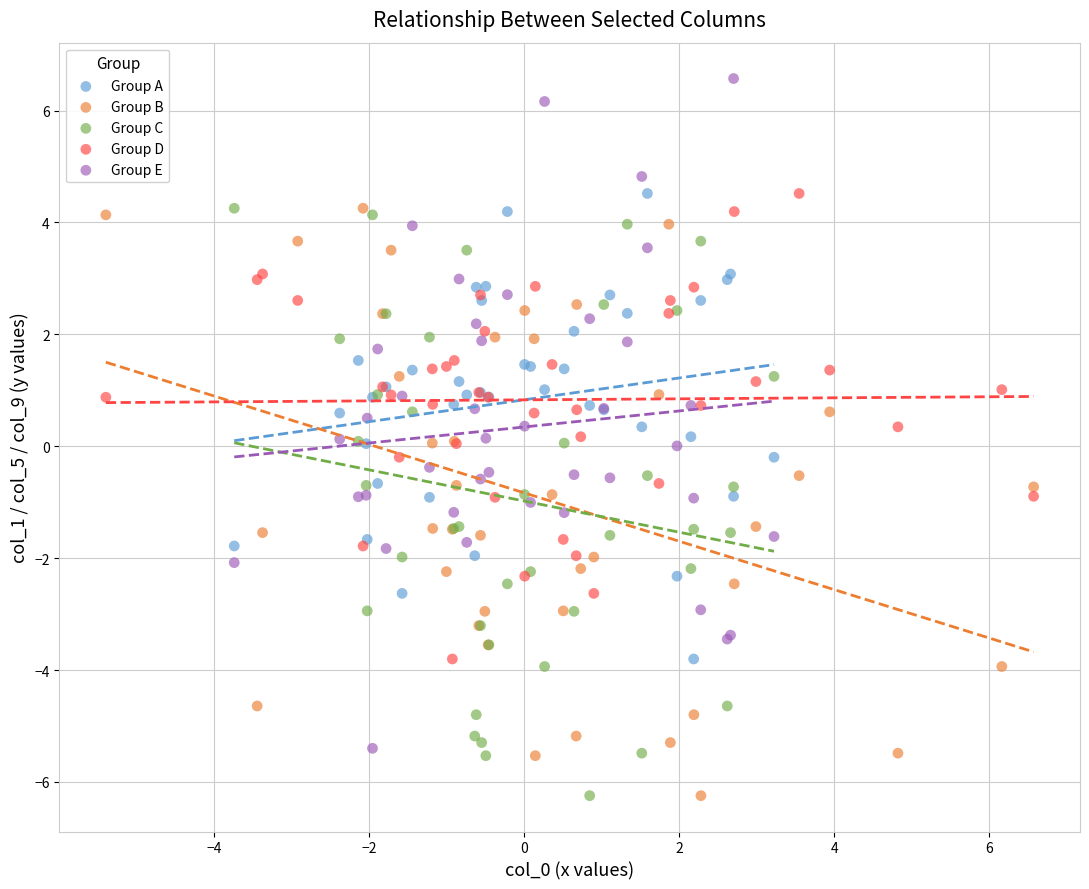

Which series has the widest spread of Y values?

Group E